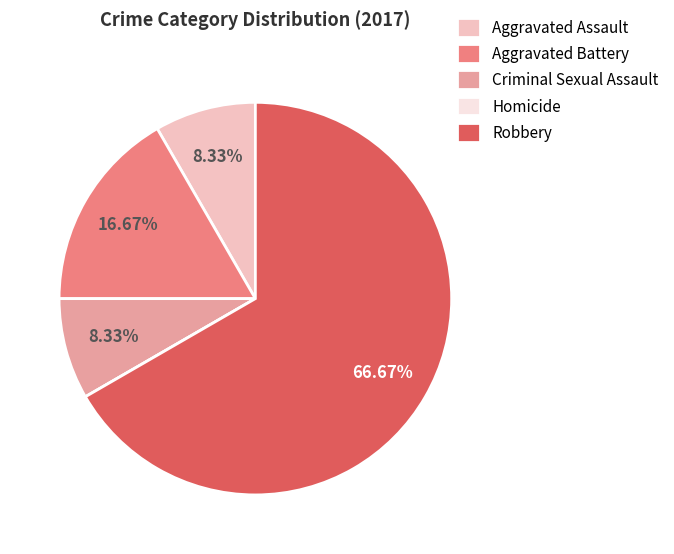

To the nearest percent, what is the average slice percentage?

20%